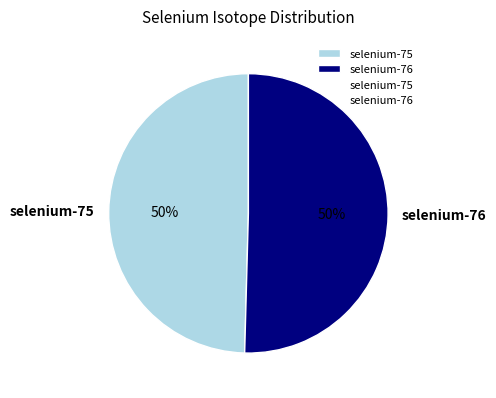

Combined, do selenium-75 and selenium-76 account for over 50%?

Yes